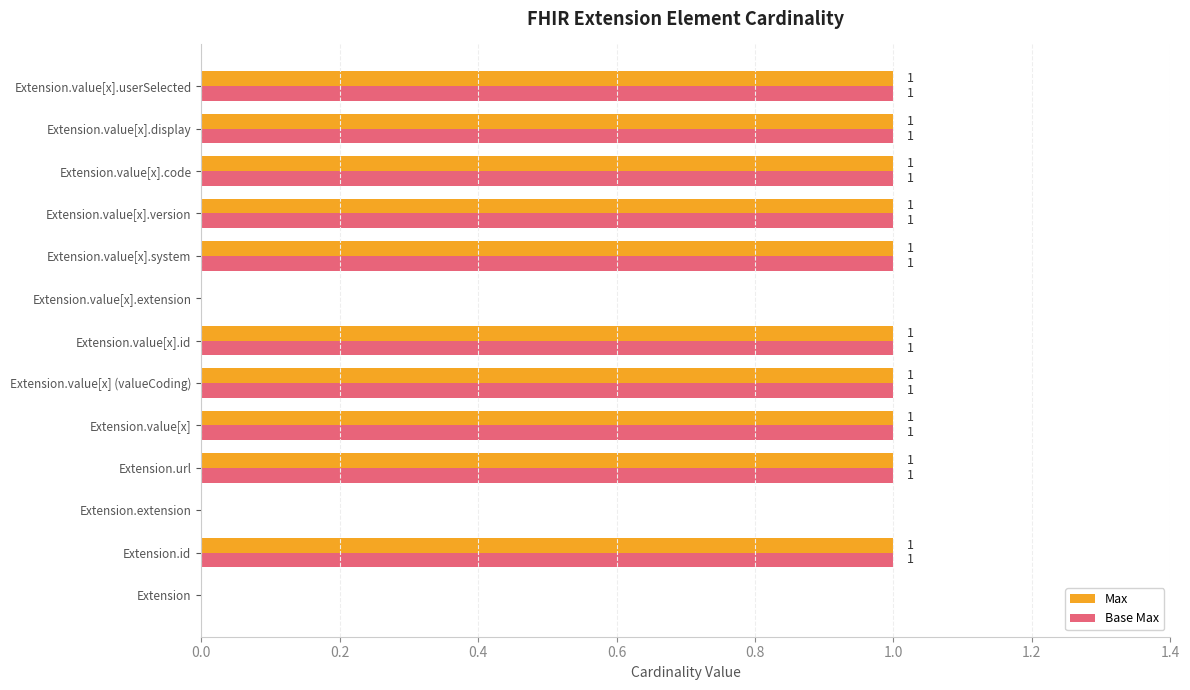

How many Base Max values are between 1 and 2?

10